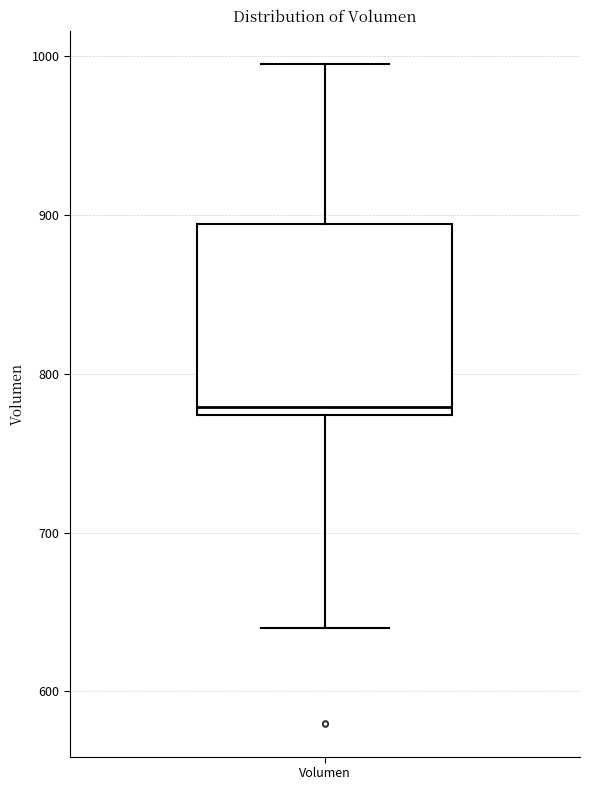

Where does the lower whisker of the box for Volumen end on the y-axis? The values are not printed on the chart, so give them approximately, as read against the axis.

640